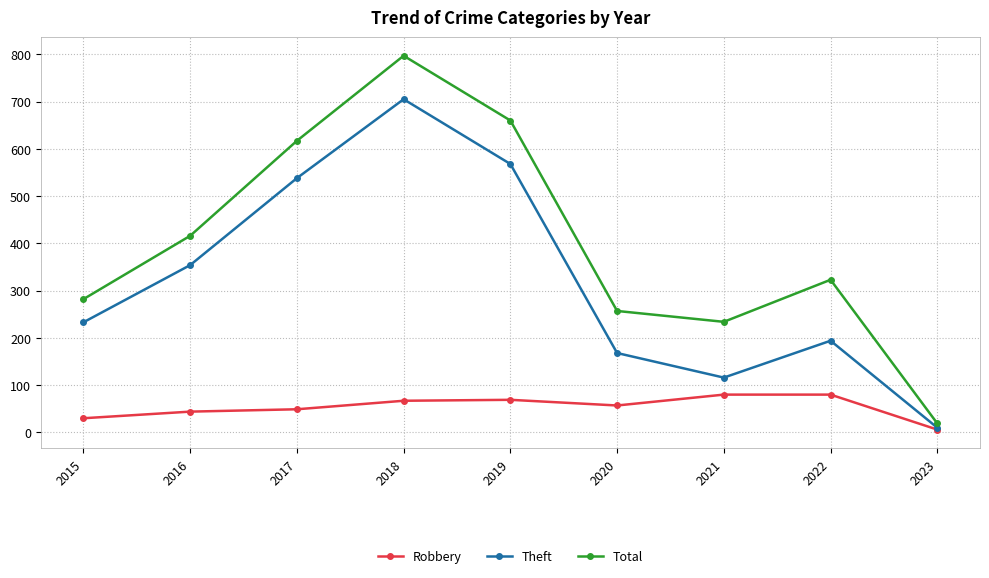

Where does the Total series first go above 323?

2016